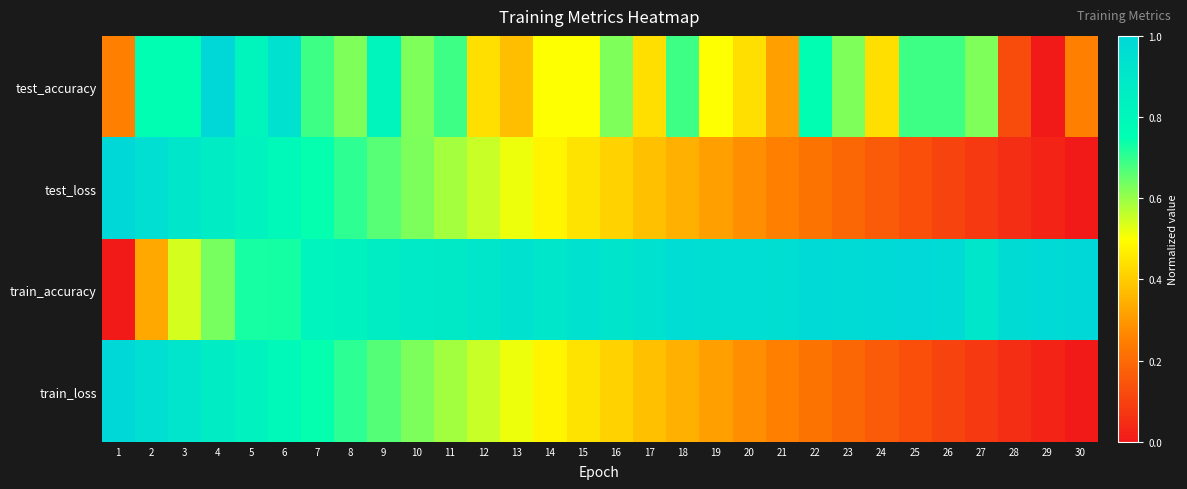

At how many categories does at least one series exceed 0?

30